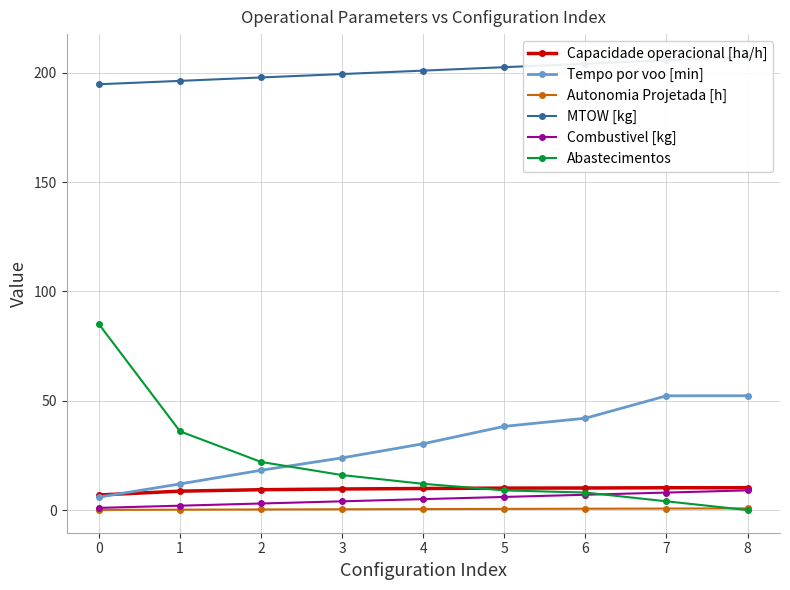

Is it true that Autonomia Projetada [h] equals 0.6 at 6?

True